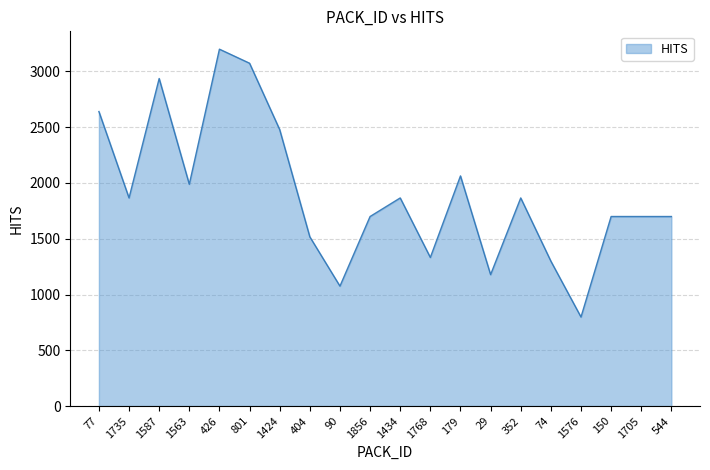

What is the change in value from 1434 to 1705?

-166.5